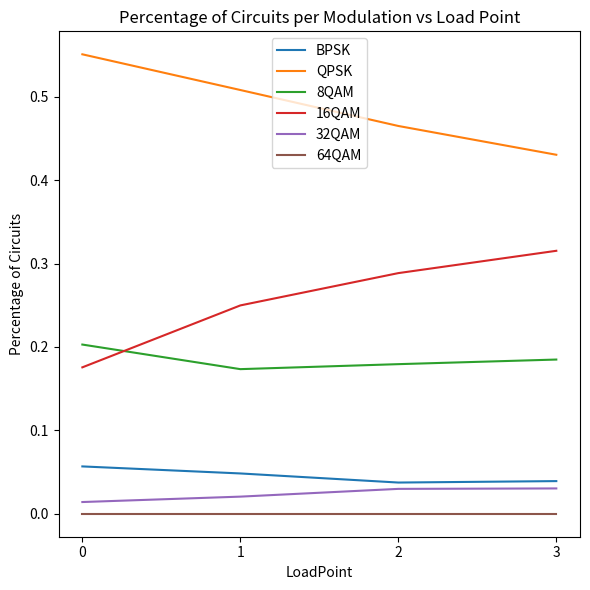

True or false: 32QAM and 16QAM cross at least once.

False